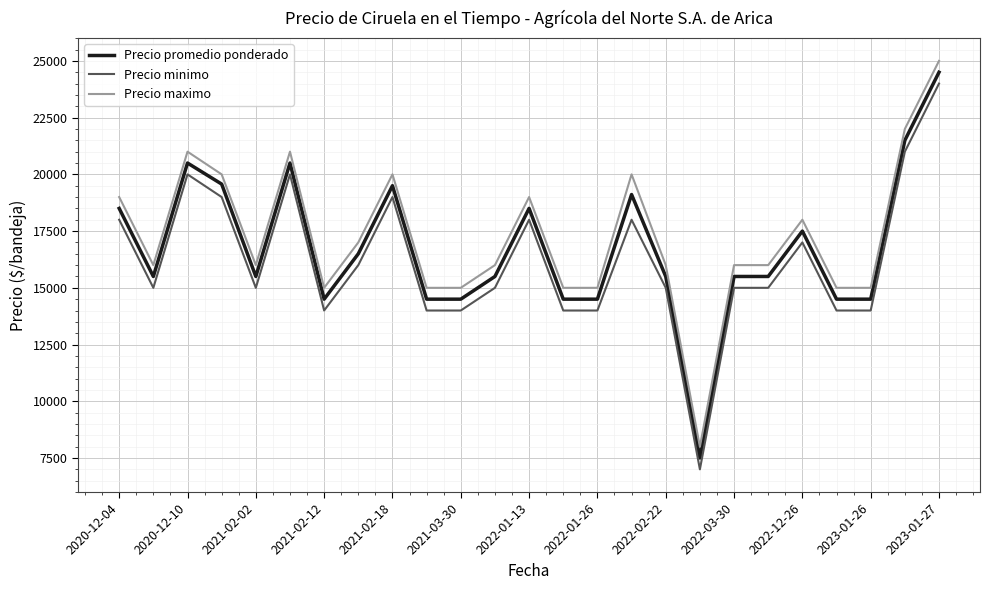

True or false: Precio maximo and Precio promedio ponderado cross at least once.

False